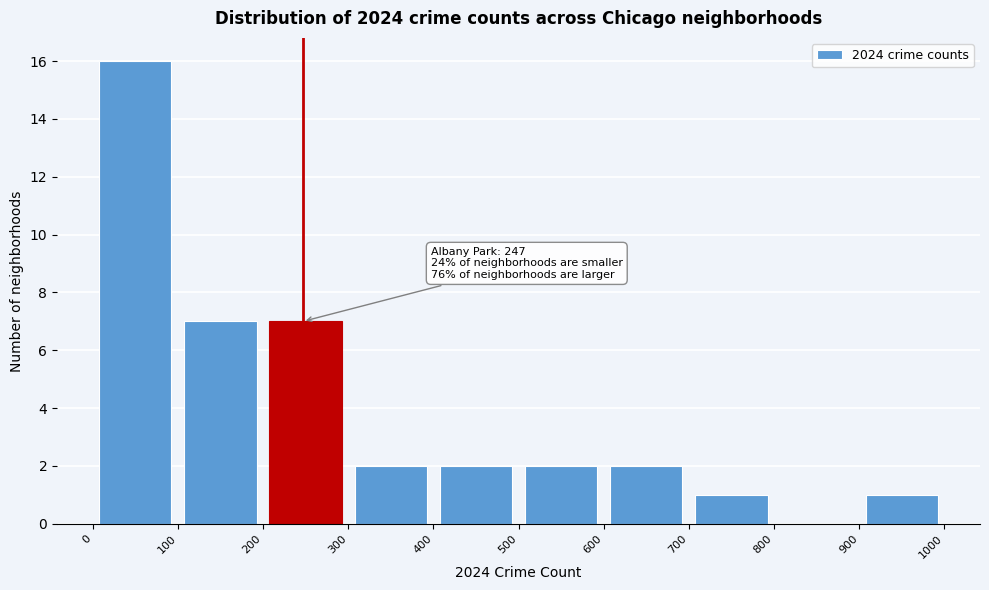

Which range on the x-axis has the tallest bar?

0 to 100